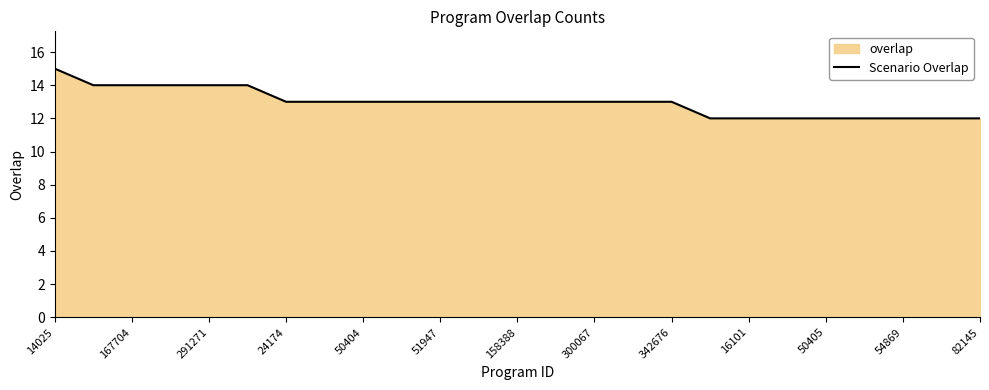

The chart shows a value of 3 at 158388. True or false?

False